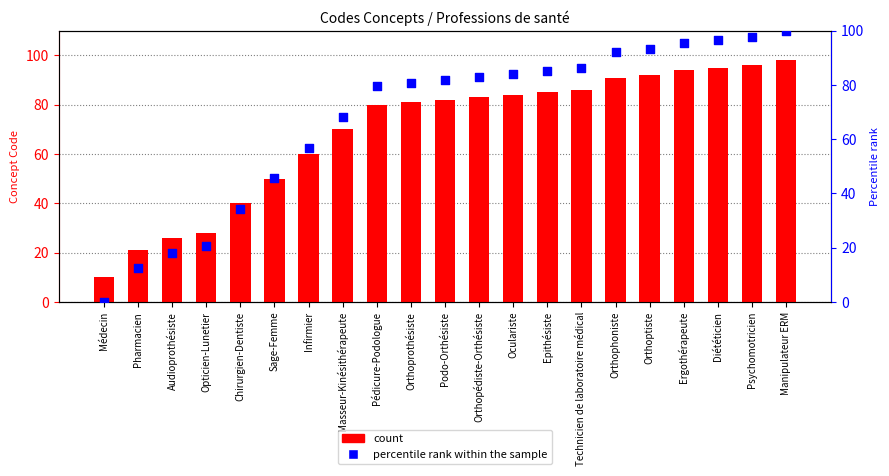

At how many categories does at least one series exceed 81?

11